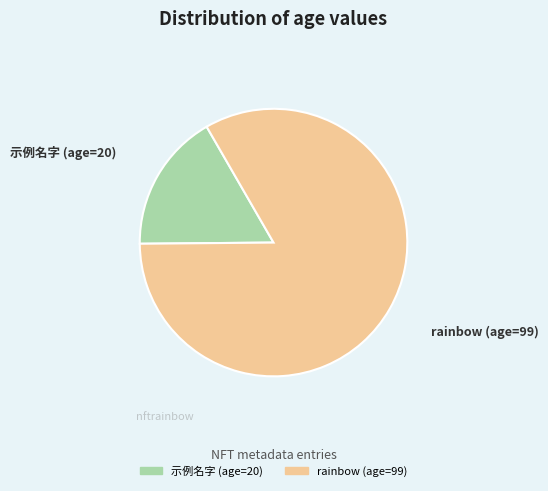

True or false: rainbow (age=99) accounts for 83% of the total.

True